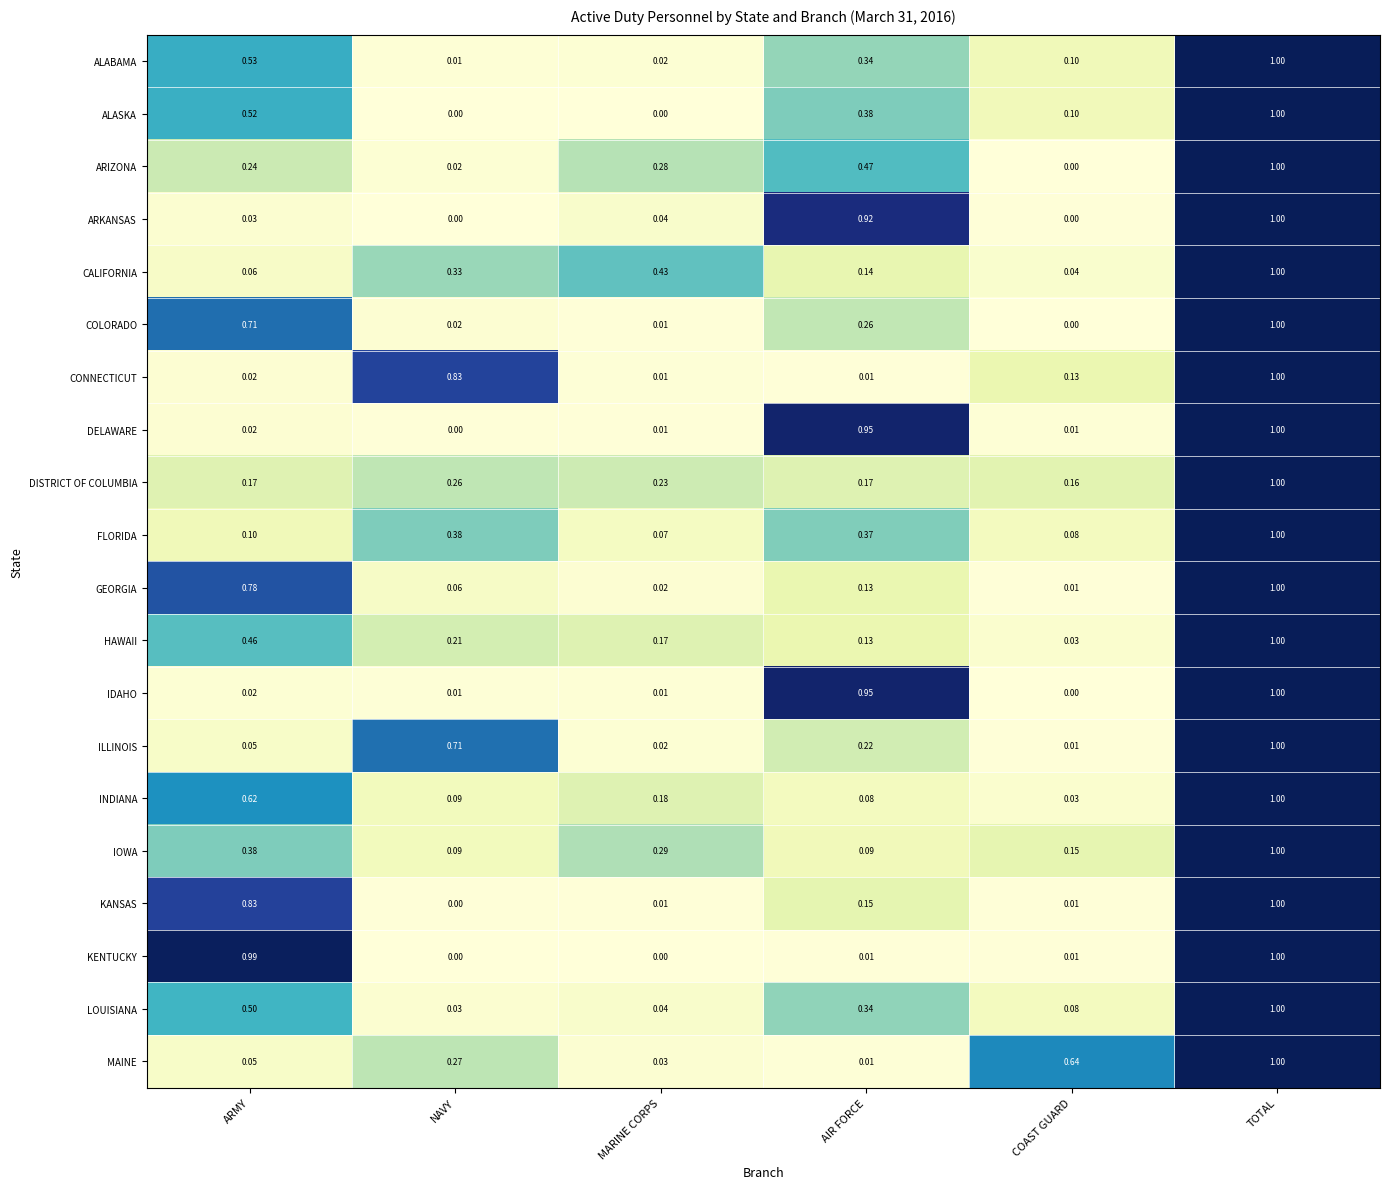

How many data points does each series have?

6